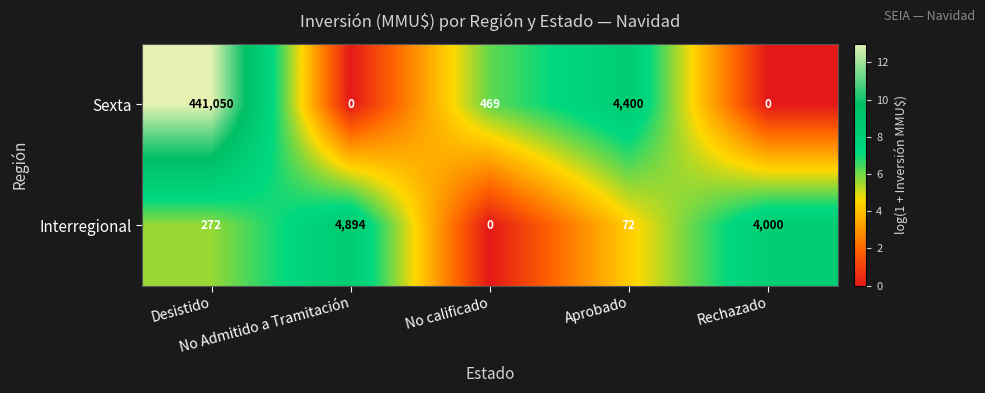

What is the average value of the Sexta series?

89184